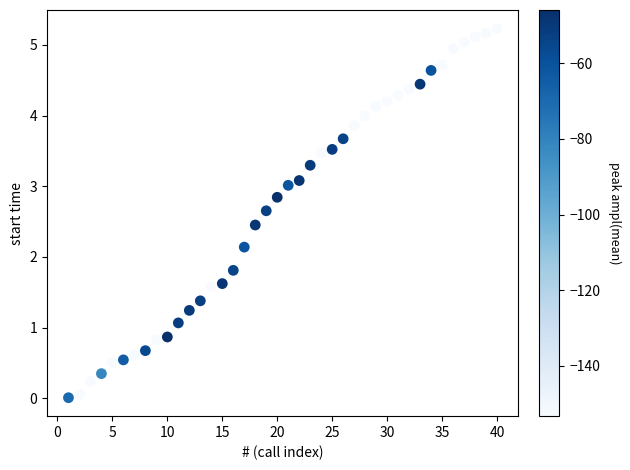

What is the range of Y values (max minus min)?

5.2